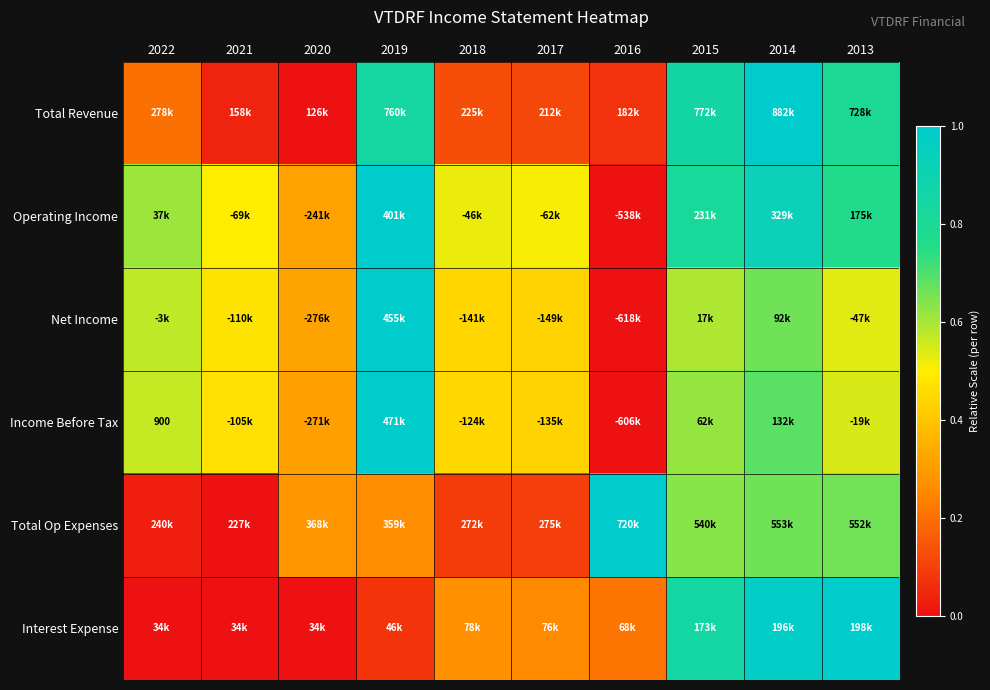

At how many categories does at least one series exceed 0?

10